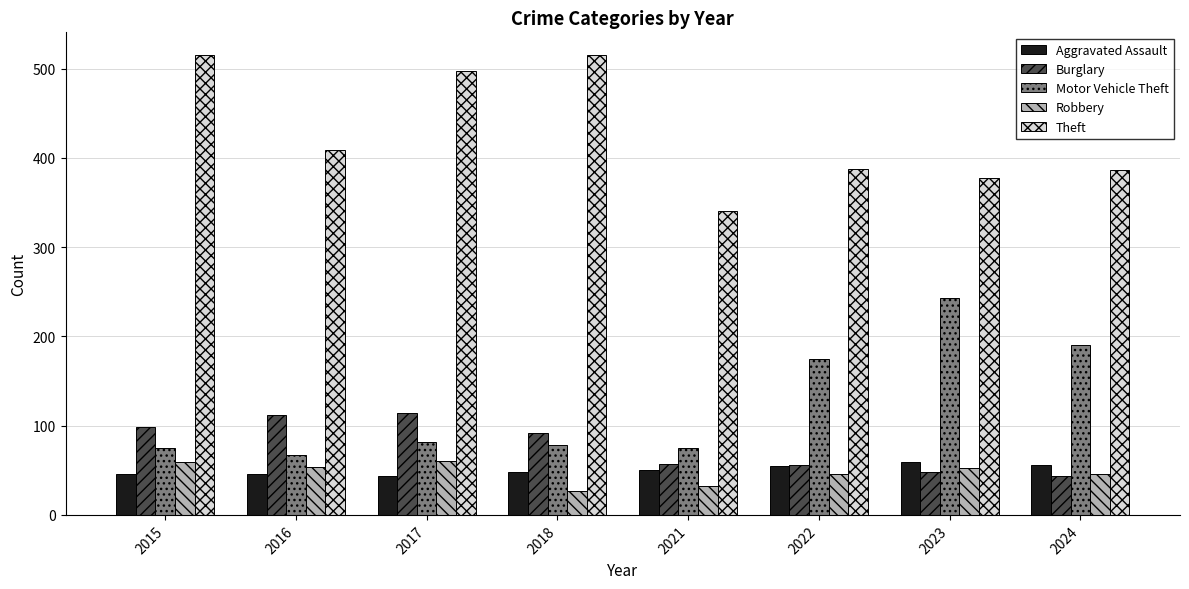

At how many categories does at least one series exceed 355?

7